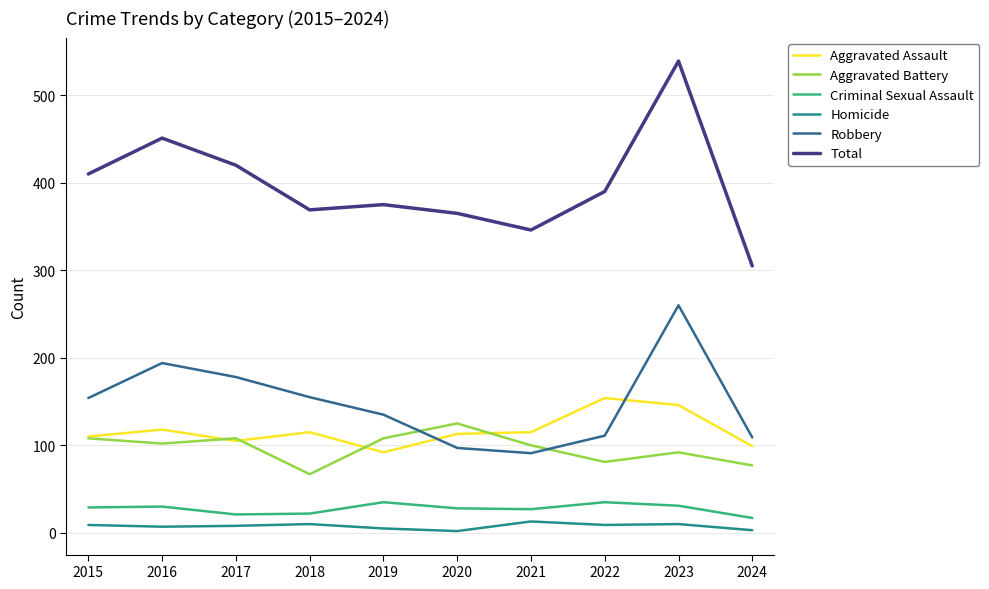

At which category is the sum across all series the highest?

2023